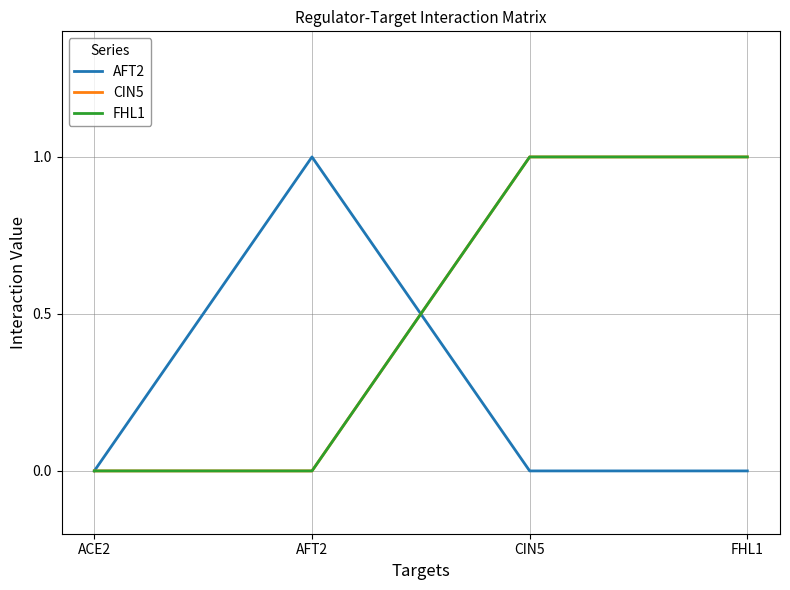

Rank the categories by AFT2 value from lowest to highest.

ACE2, CIN5, FHL1, AFT2